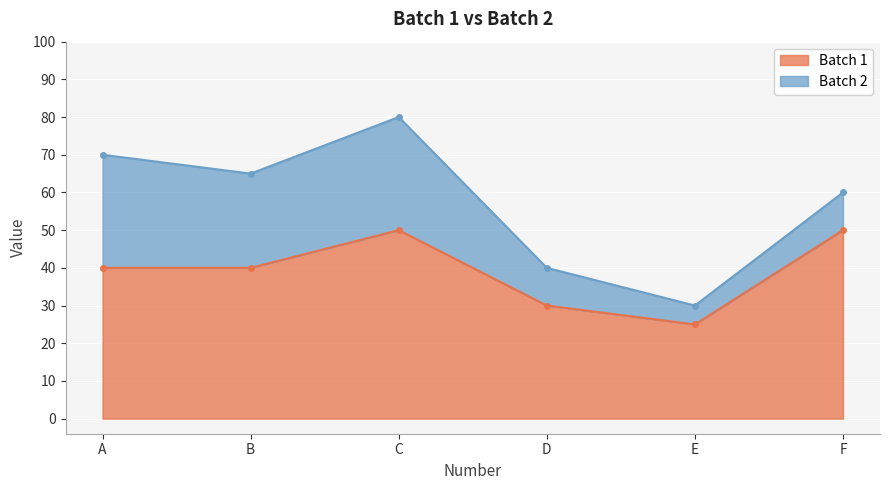

At which category does the chart reach its peak across all series?

C